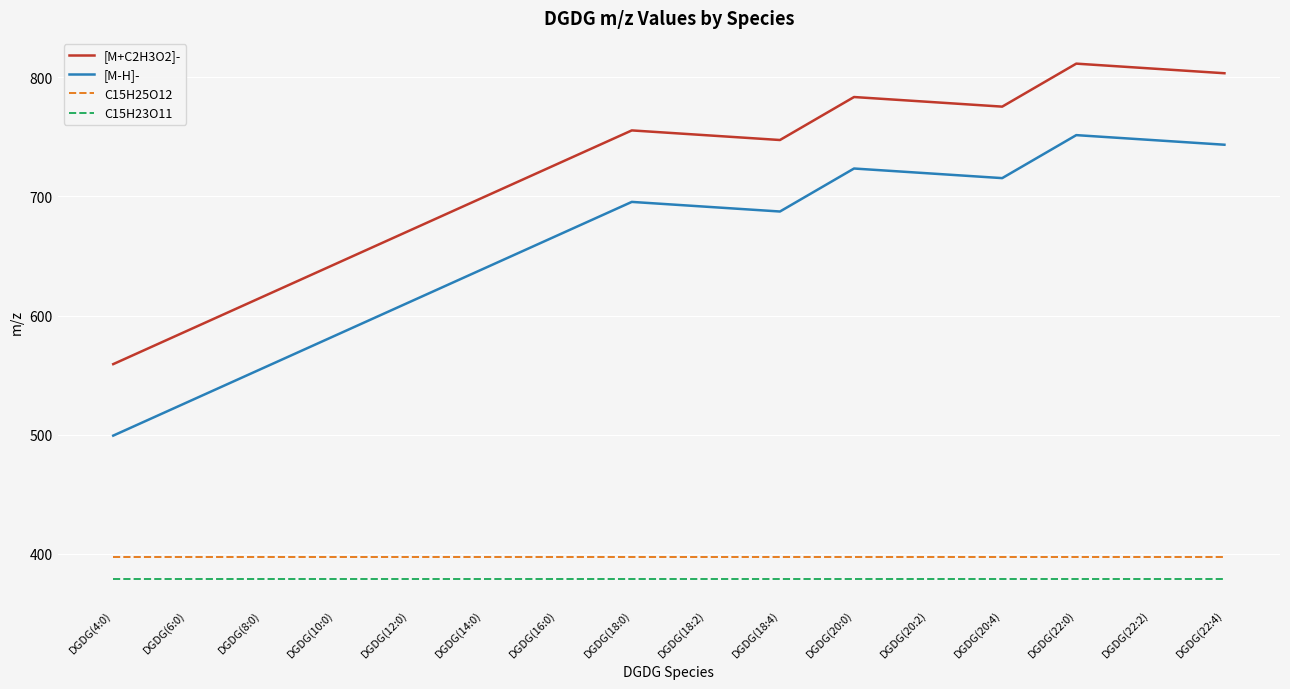

Which series has the largest total across all categories?

[M+C2H3O2]-